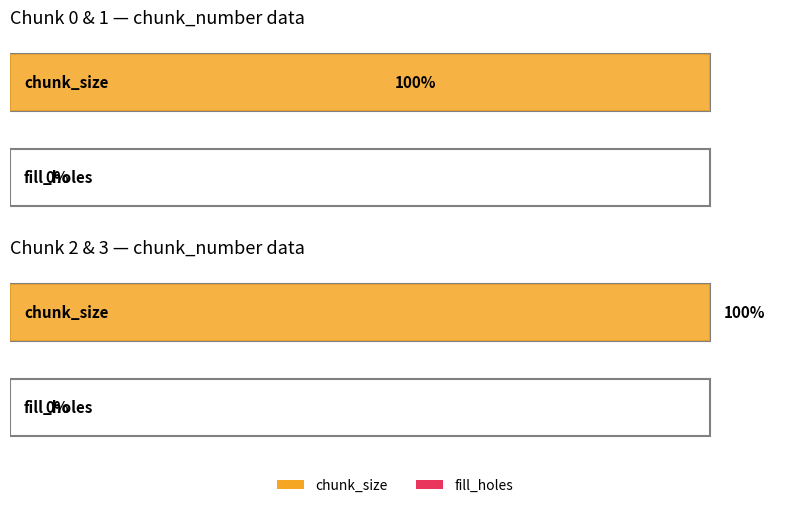

Are the bars horizontal?

Yes